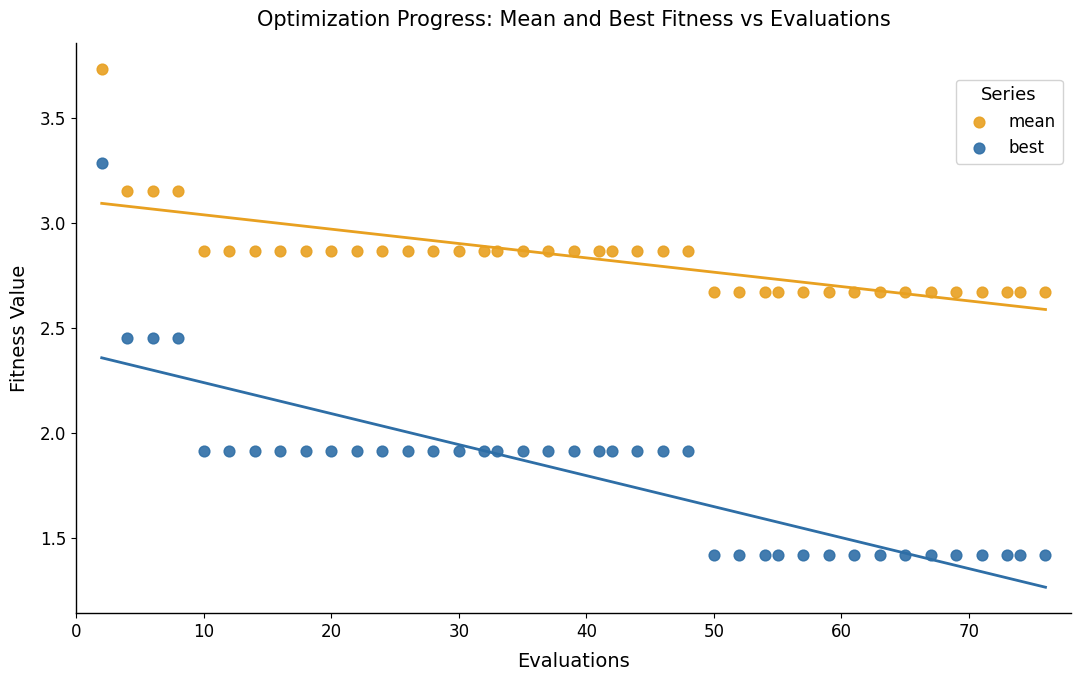

Across all data points, what is the range of Y values (max minus min)?

2.3